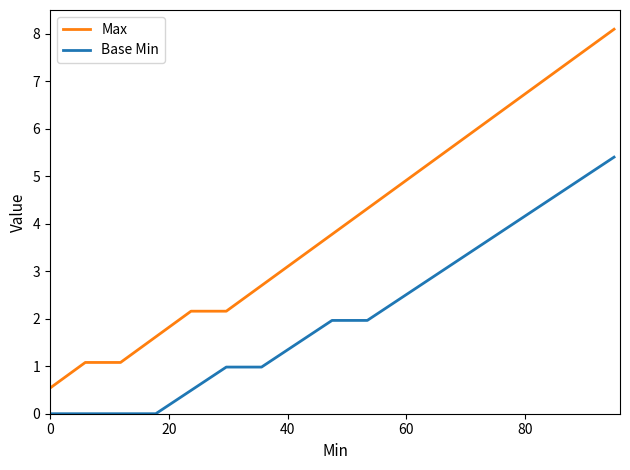

How many lines are shown in the chart?

2